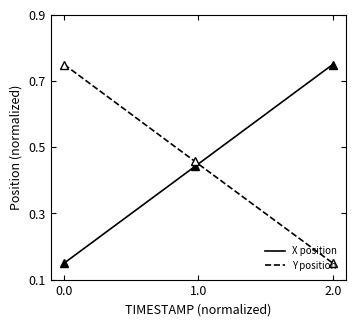

How many times do X position and Y position cross each other?

1